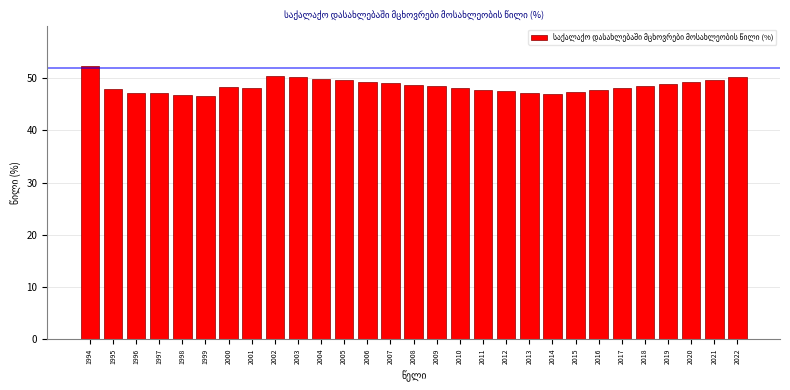

Which has a higher value, 2017 or 1998?

2017